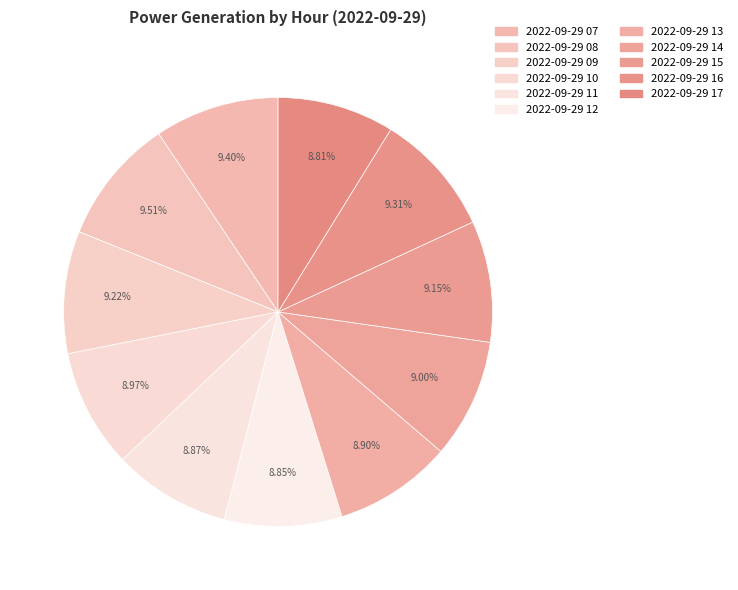

Count the number of slices in the pie.

11